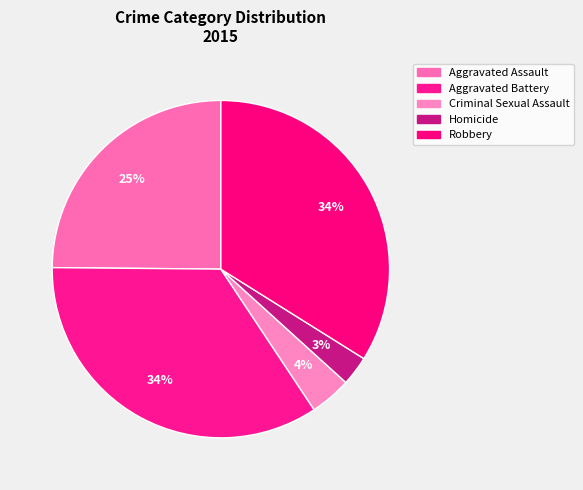

How many slices are in this pie chart?

5